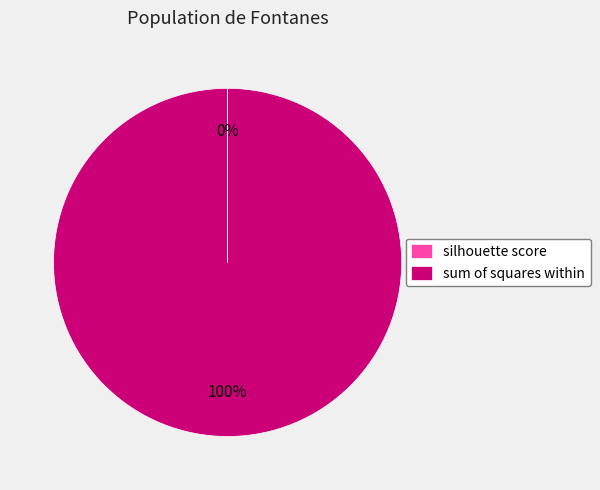

Is it true that sum of squares within is 86% of the pie?

False